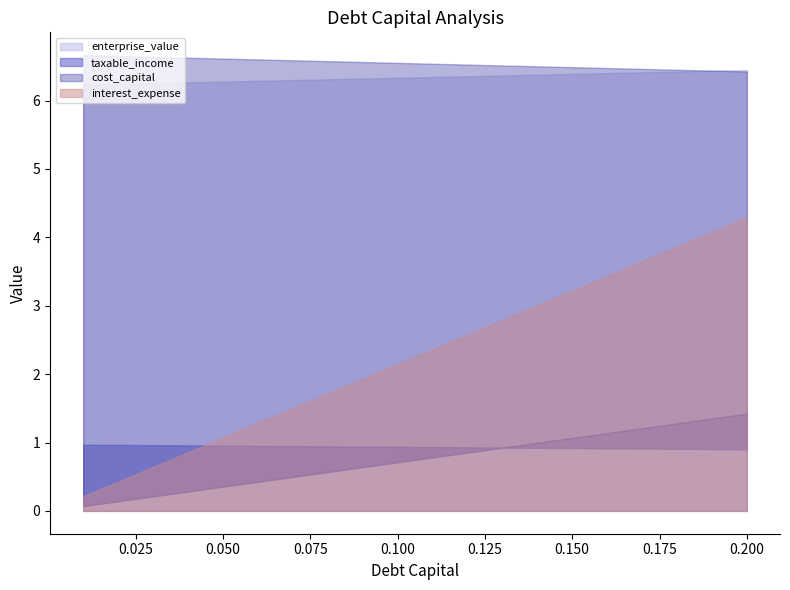

What is the highest value of the enterprise_value series?

6.4